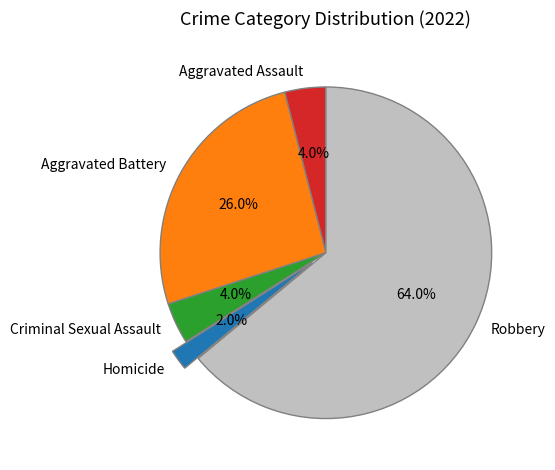

What percentage is NOT represented by Robbery?

36.0%